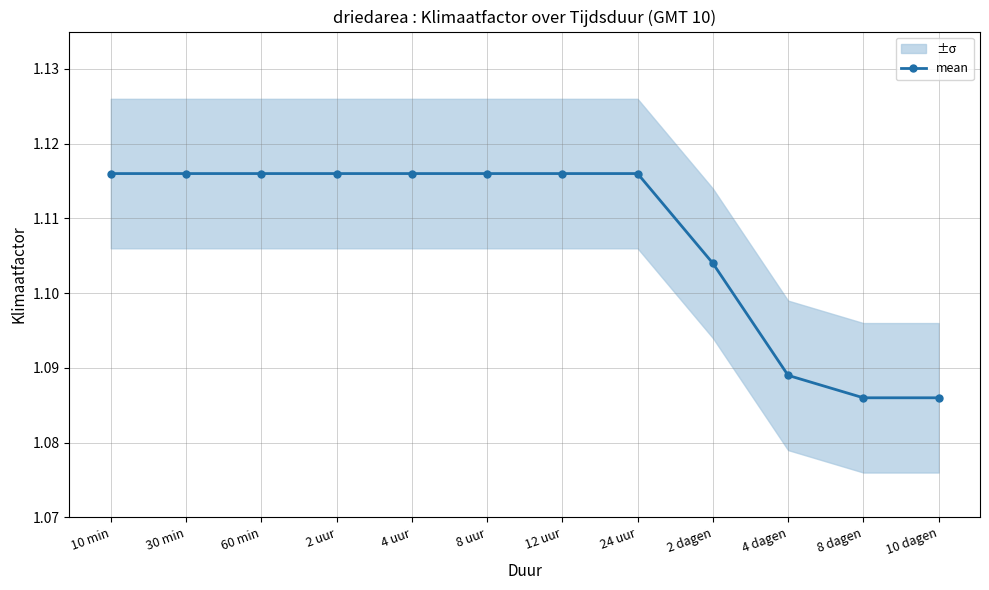

List the labels in order of value, largest first.

10 min, 30 min, 60 min, 2 uur, 4 uur, 8 uur, 12 uur, 24 uur, 2 dagen, 4 dagen, 8 dagen, 10 dagen